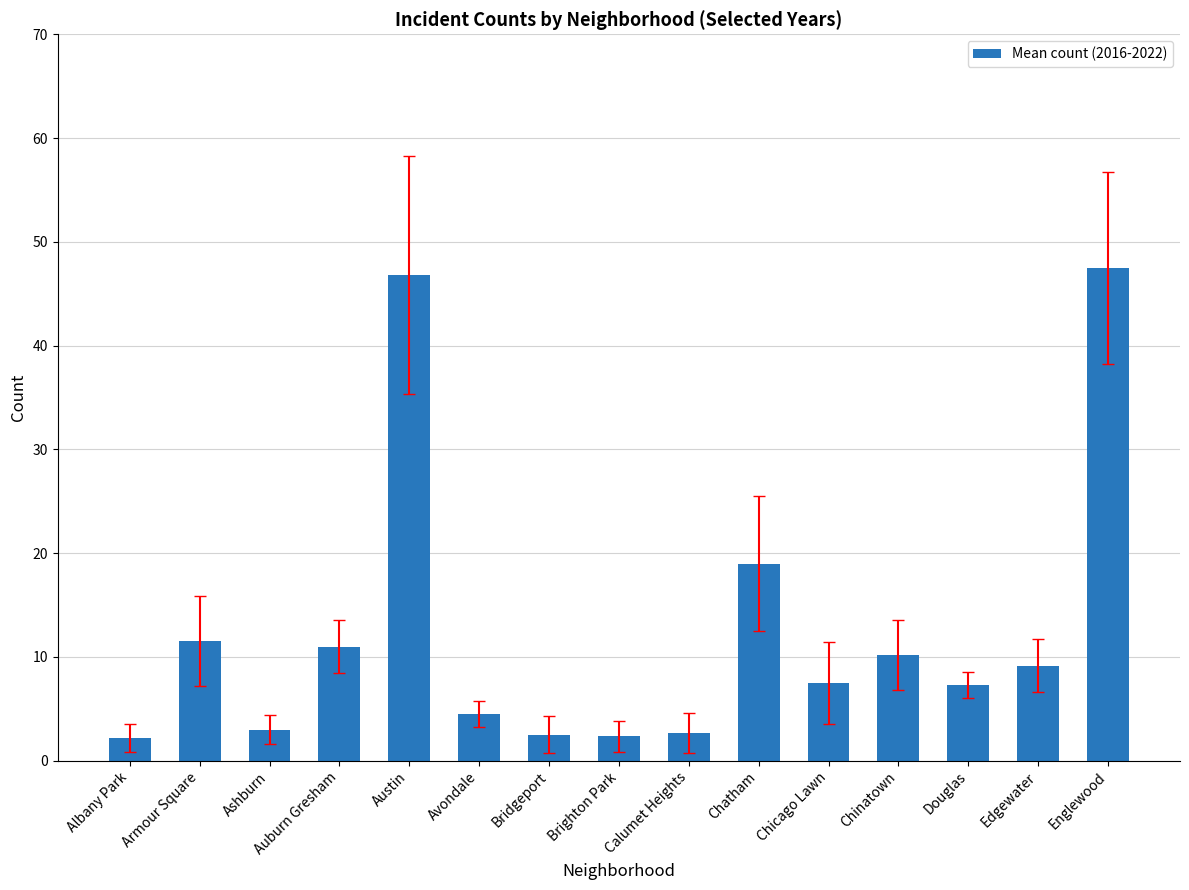

What is the change in value from Brighton Park to Chatham?

+16.7